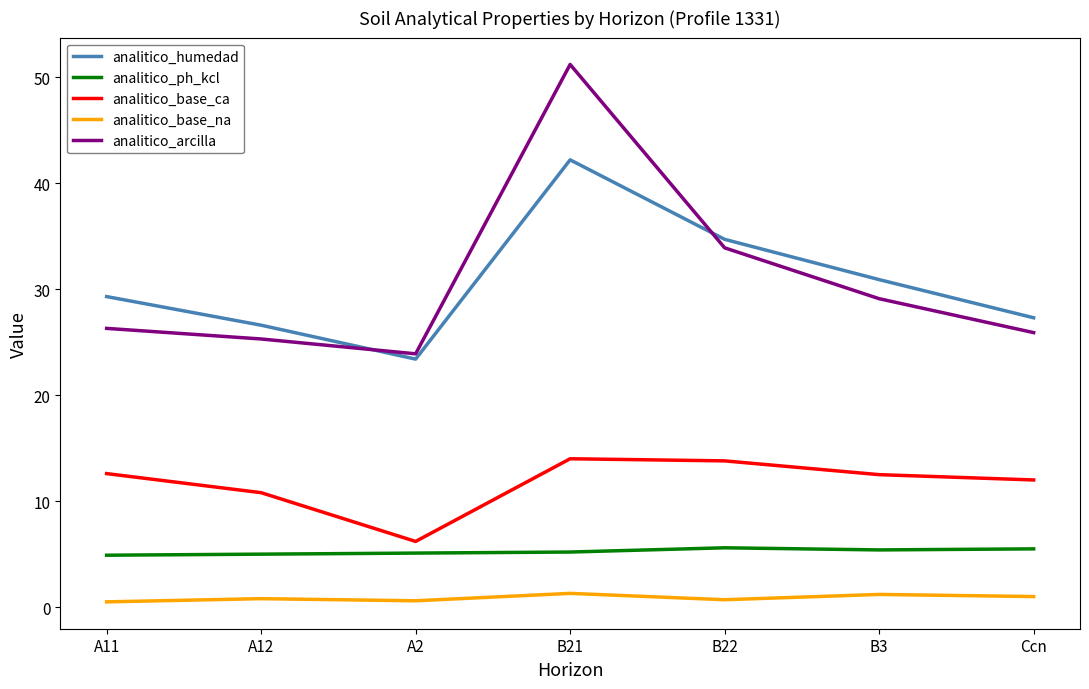

What is the smallest value displayed?

0.5